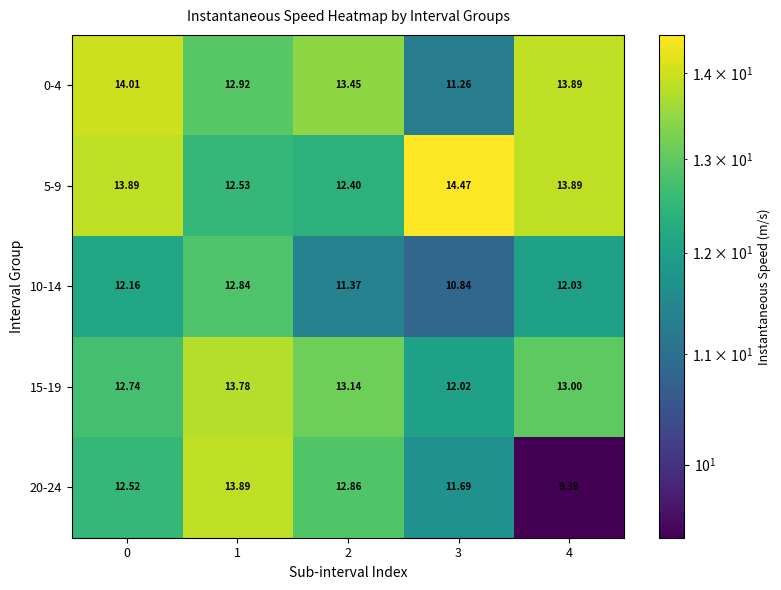

How many data points in 20-24 are above 12?

3